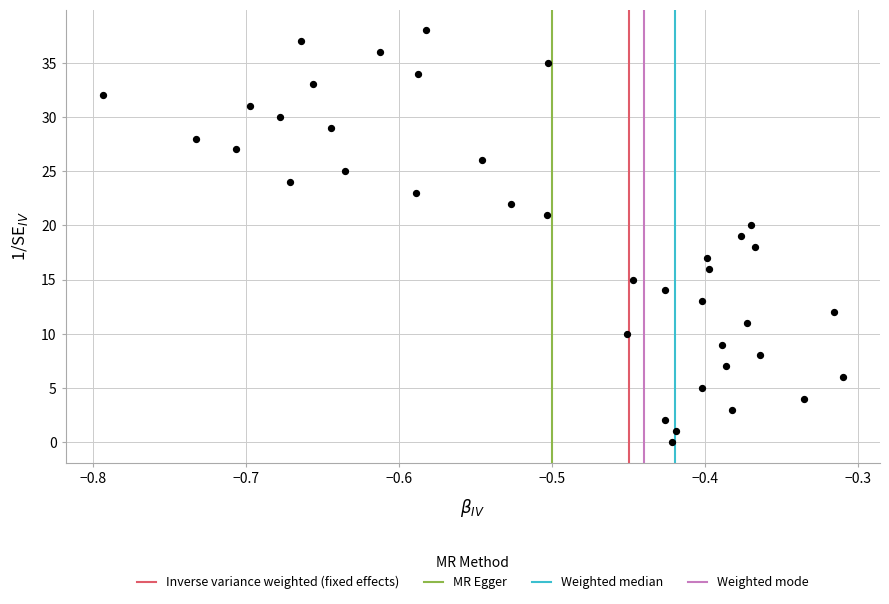

What is the range of Y values (max minus min)?

38